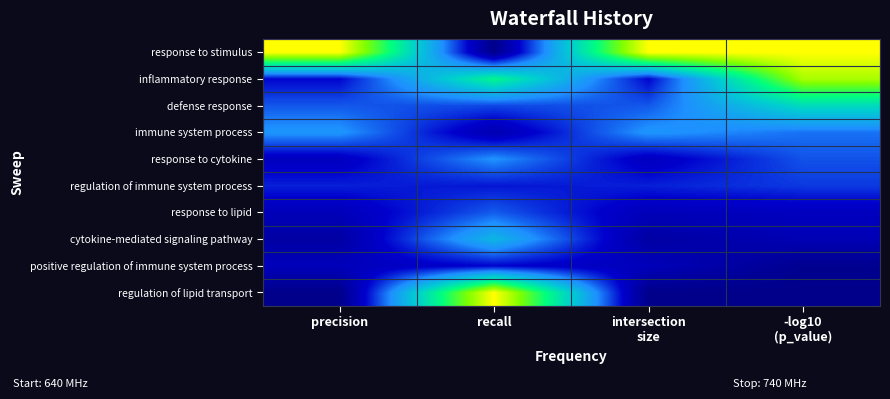

Reading left to right, what are all the values shown in this chart?

response to stimulus: precision=1.0	recall=0.0	intersection
size=1.0	-log10
(p_value)=1.0
inflammatory response: precision=0.2	recall=0.6	intersection
size=0.2	-log10
(p_value)=0.9
defense response: precision=0.3	recall=0.2	intersection
size=0.3	-log10
(p_value)=0.5
immune system process: precision=0.3	recall=0.1	intersection
size=0.3	-log10
(p_value)=0.3
response to cytokine: precision=0.1	recall=0.3	intersection
size=0.1	-log10
(p_value)=0.3
regulation of immune system process: precision=0.2	recall=0.2	intersection
size=0.2	-log10
(p_value)=0.2
response to lipid: precision=0.1	recall=0.3	intersection
size=0.1	-log10
(p_value)=0.1
cytokine-mediated signaling pathway: precision=0.1	recall=0.4	intersection
size=0.1	-log10
(p_value)=0.1
positive regulation of immune system process: precision=0.1	recall=0.2	intersection
size=0.1	-log10
(p_value)=0.0
regulation of lipid transport: precision=0.0	recall=1.0	intersection
size=0.0	-log10
(p_value)=0.0